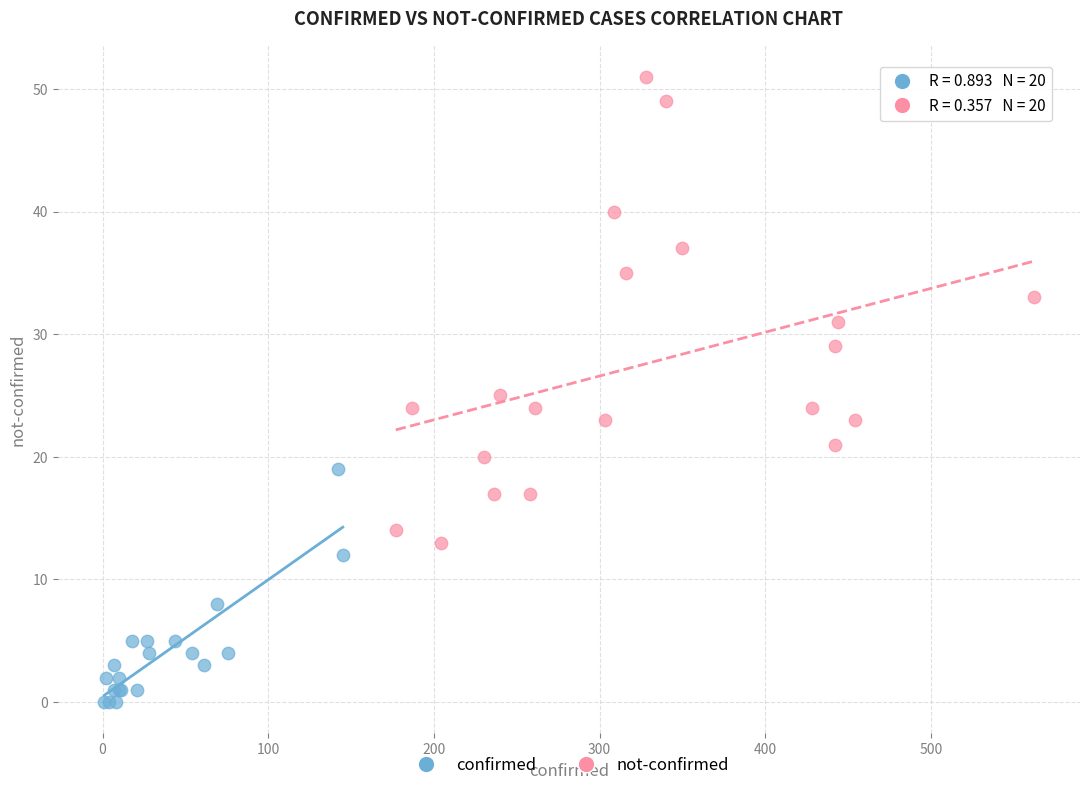

Which series reaches the minimum Y coordinate?

confirmed